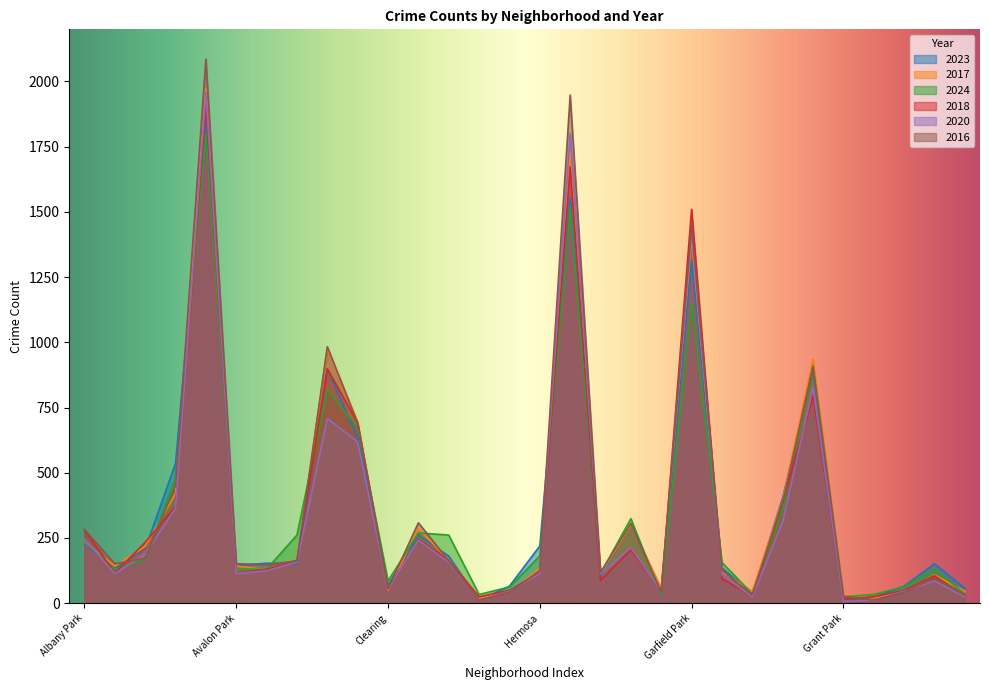

What is the minimum value for 2018?

15